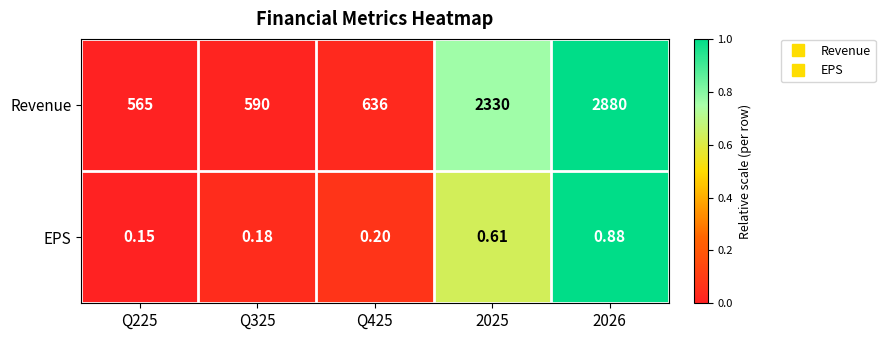

Which series has the largest range (max minus min)?

Revenue